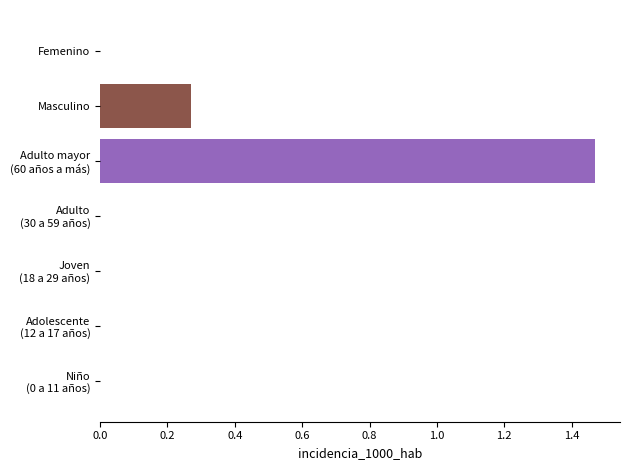

Count the number of categories in the chart.

7